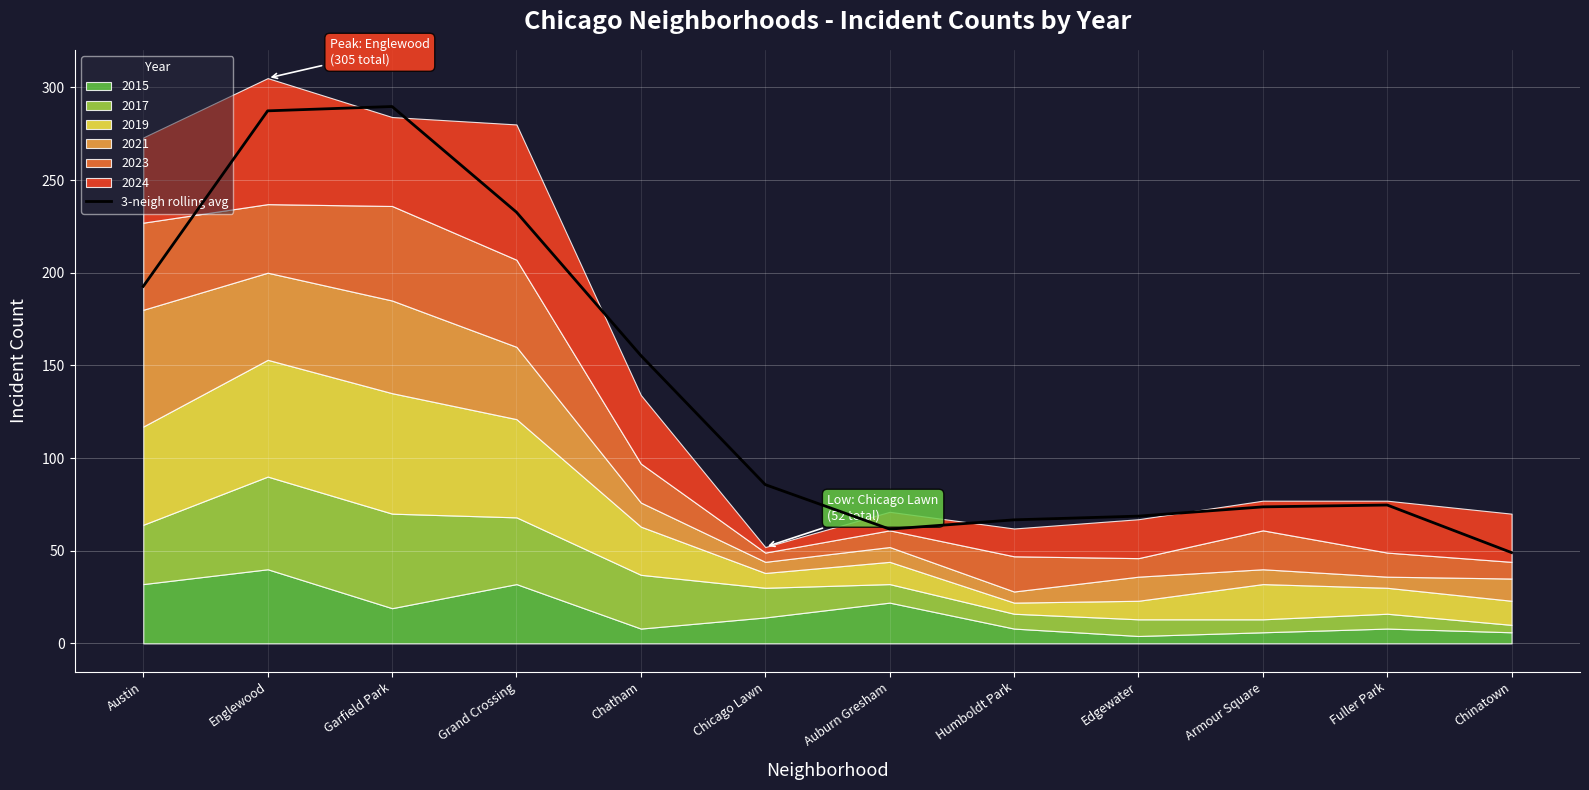

The value of 3-neigh rolling avg at Auburn Gresham is 104.4. True or false?

False